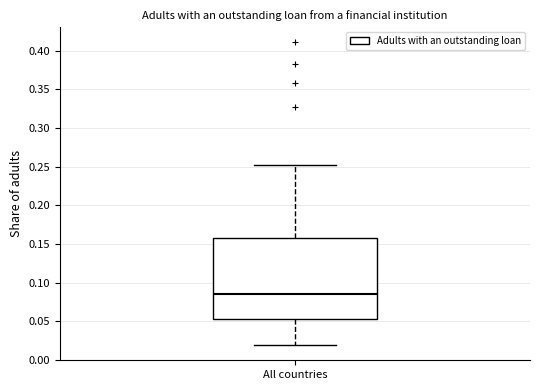

Where does the upper whisker of the box for All countries end on the y-axis? The values are not printed on the chart, so give them approximately, as read against the axis.

0.250